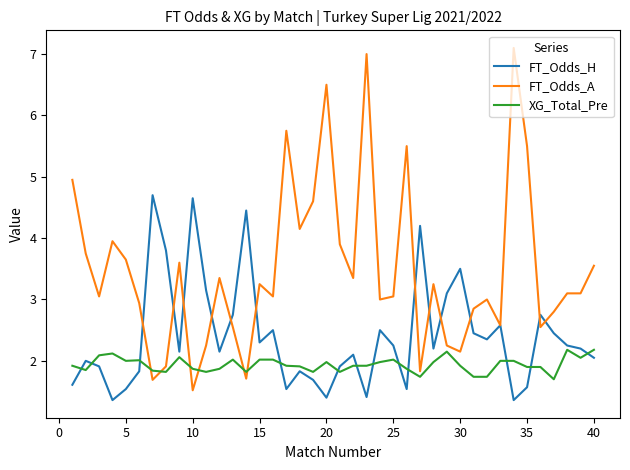

What is the highest value of the XG_Total_Pre series?

2.2